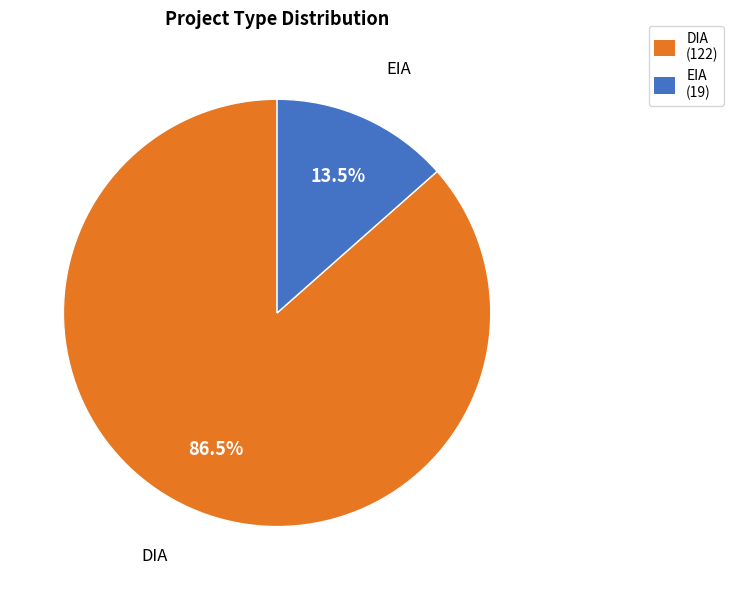

To the nearest percent, what is the average slice percentage?

50%